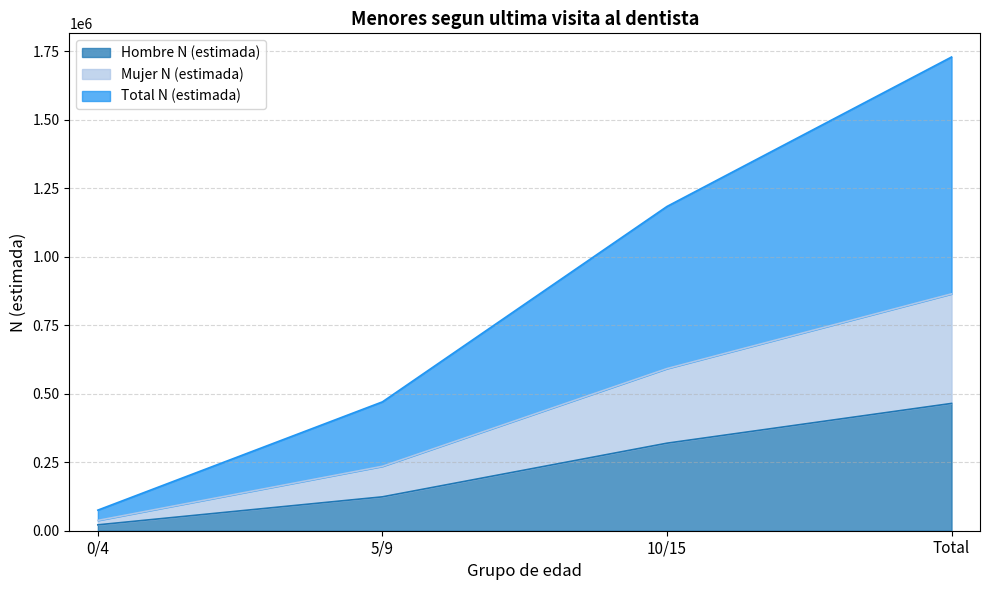

Is the value of Total N (estimada) at Total greater than the value of Mujer N (estimada) at 0/4?

Yes